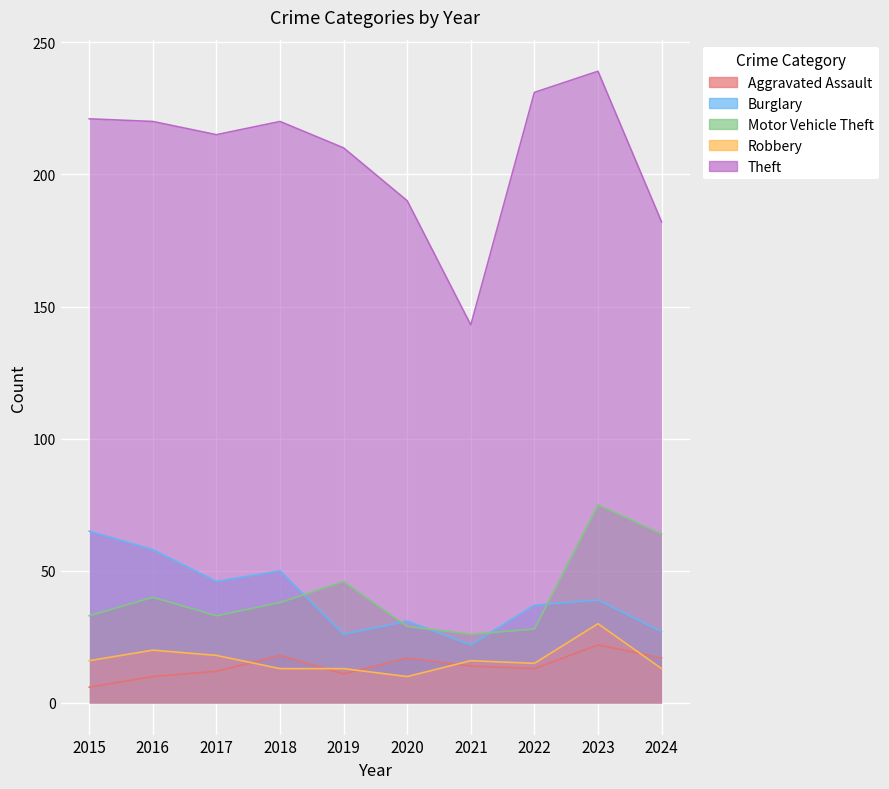

True or false: Aggravated Assault has more than 2 points higher than both neighbors.

True